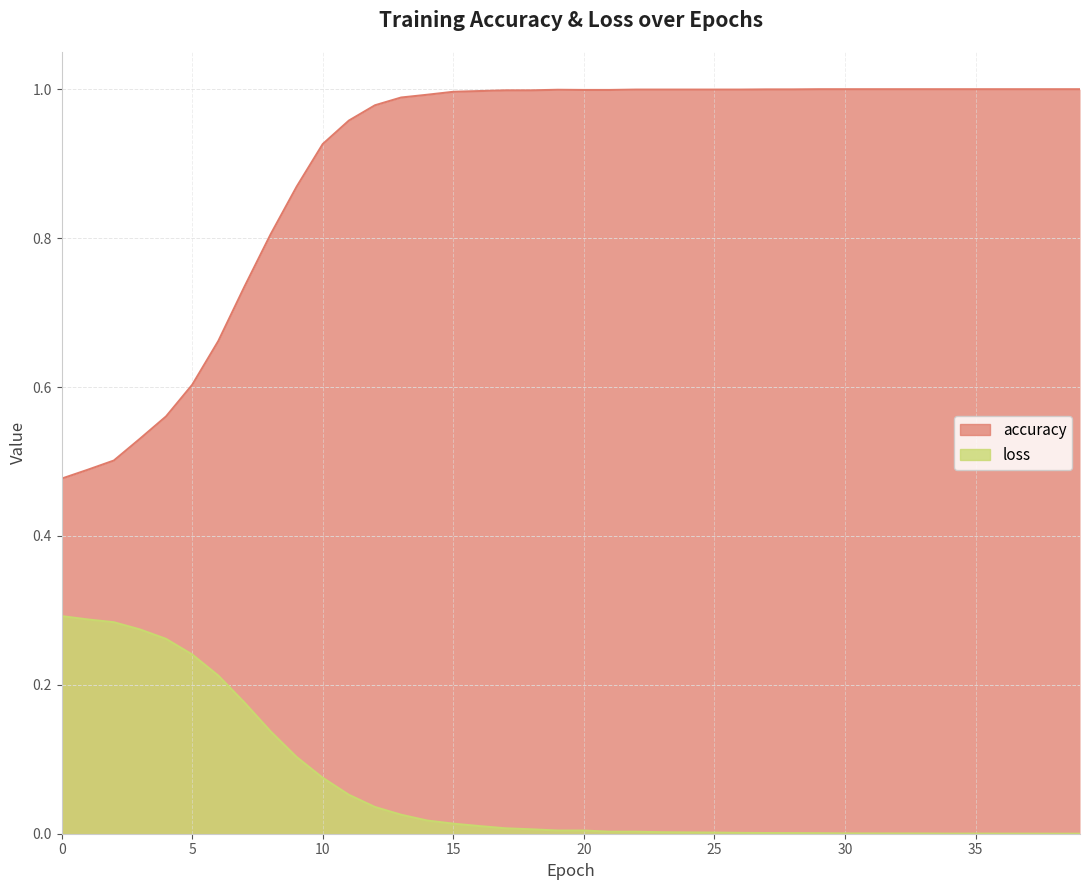

At which category does accuracy reach its first local peak?

19